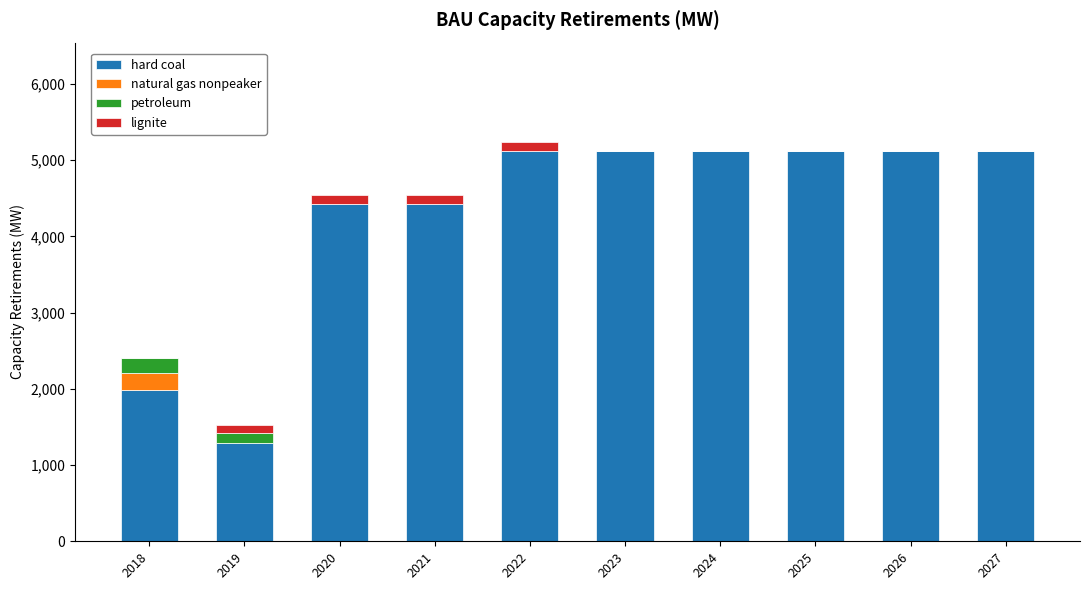

What is the total value across all series at 2025?

5114.4